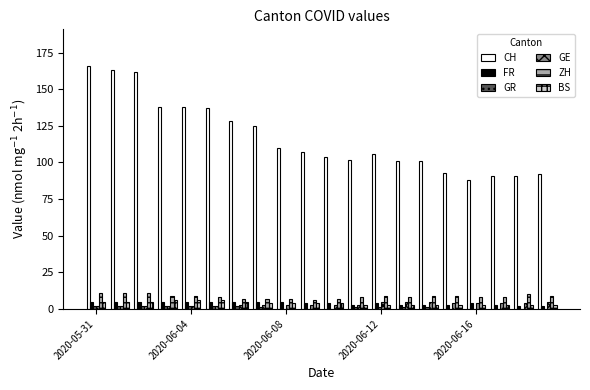

Which series has the largest total across all categories?

CH